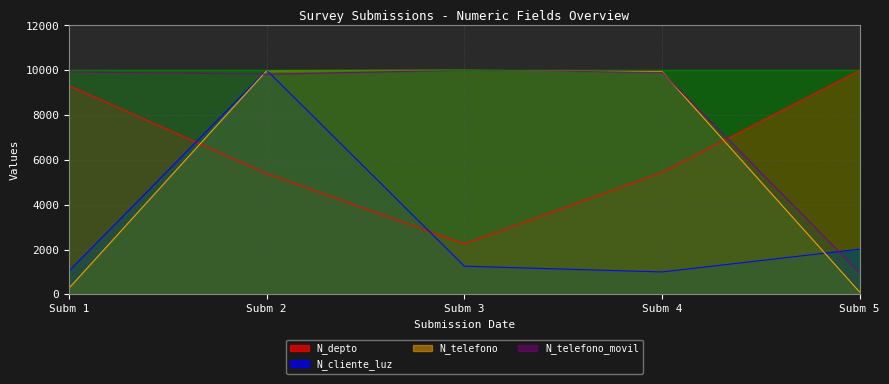

What is the lowest value of the N_cliente_luz series?

1000.1